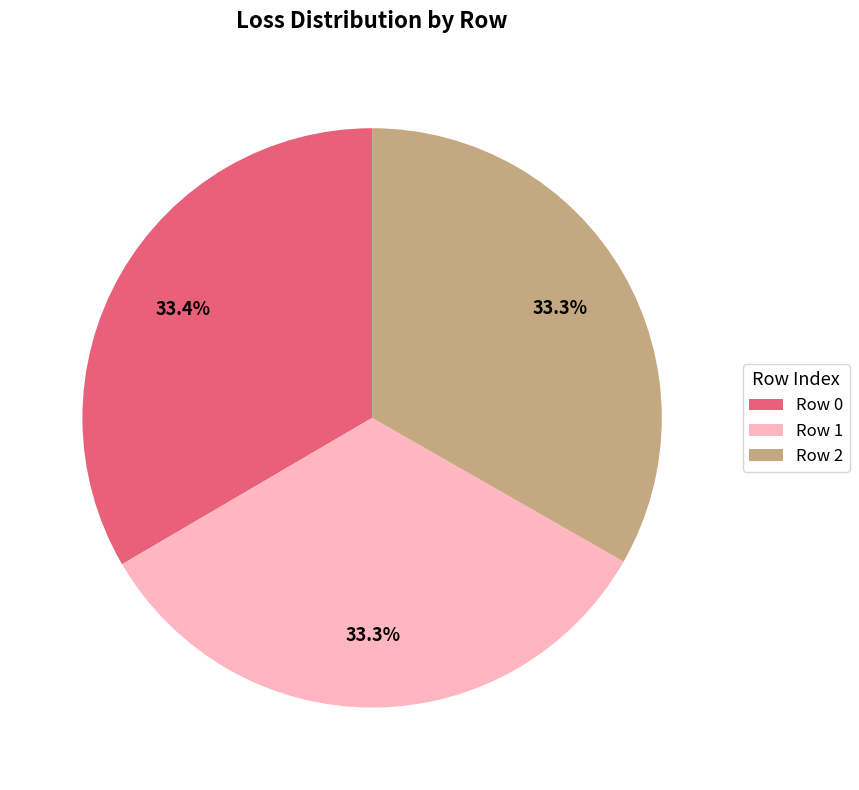

What is the ratio of the value at Row 2 to the value at Row 0?

1.0